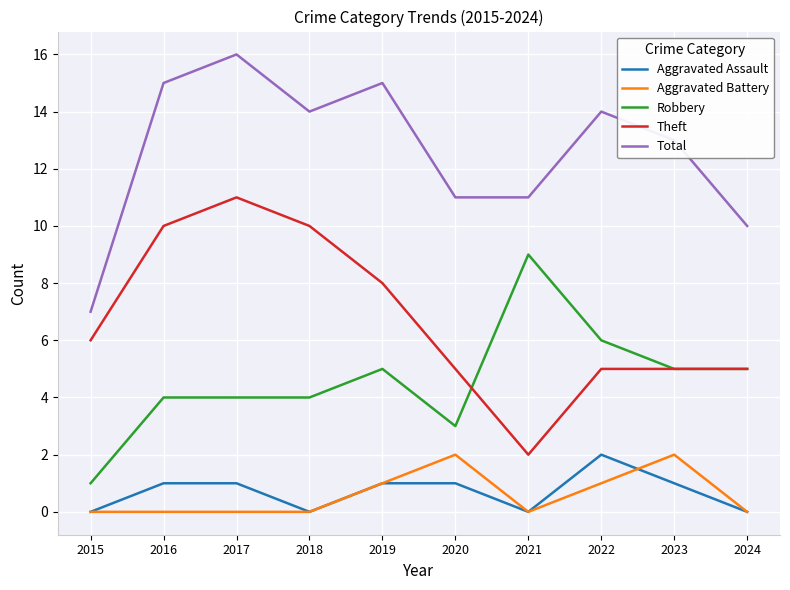

What is the minimum value for Total?

7